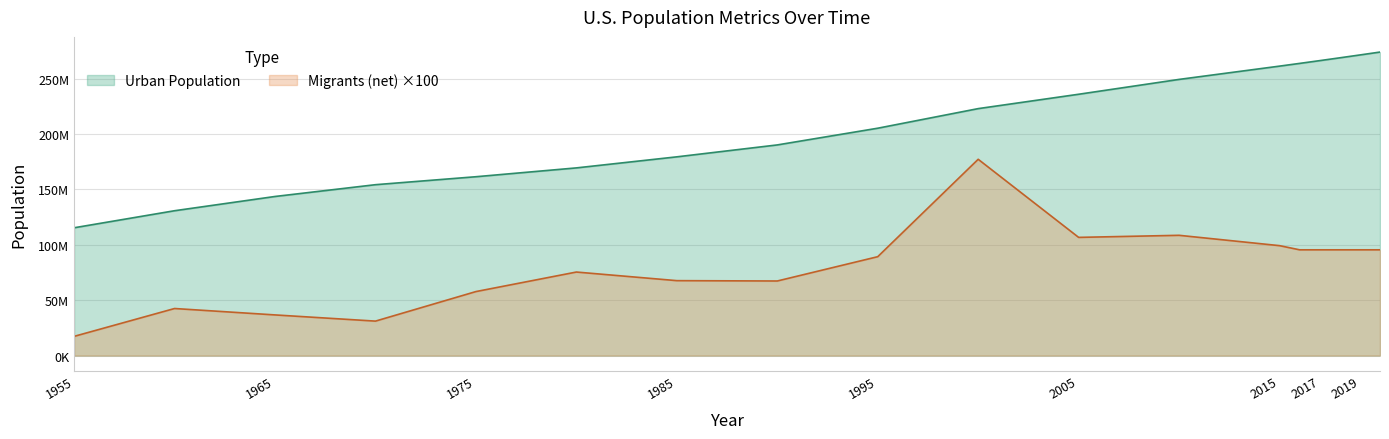

What is the minimum value shown in the chart?

17355300